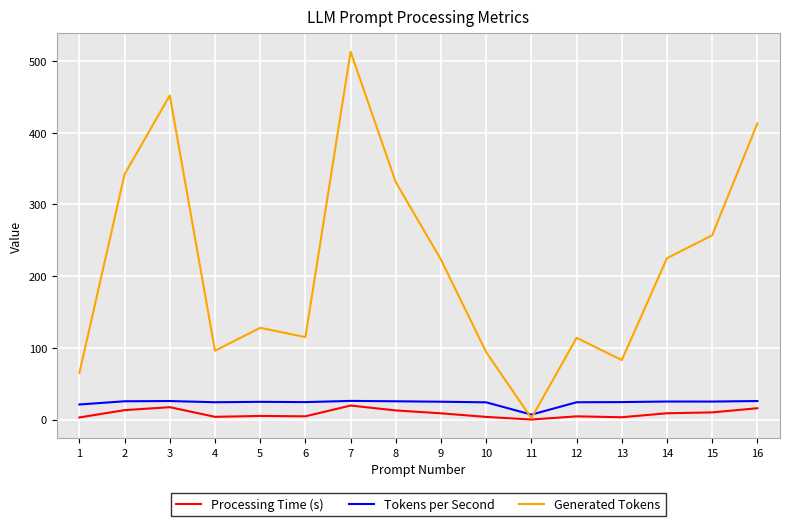

What is the lowest value of the Generated Tokens series?

2.0